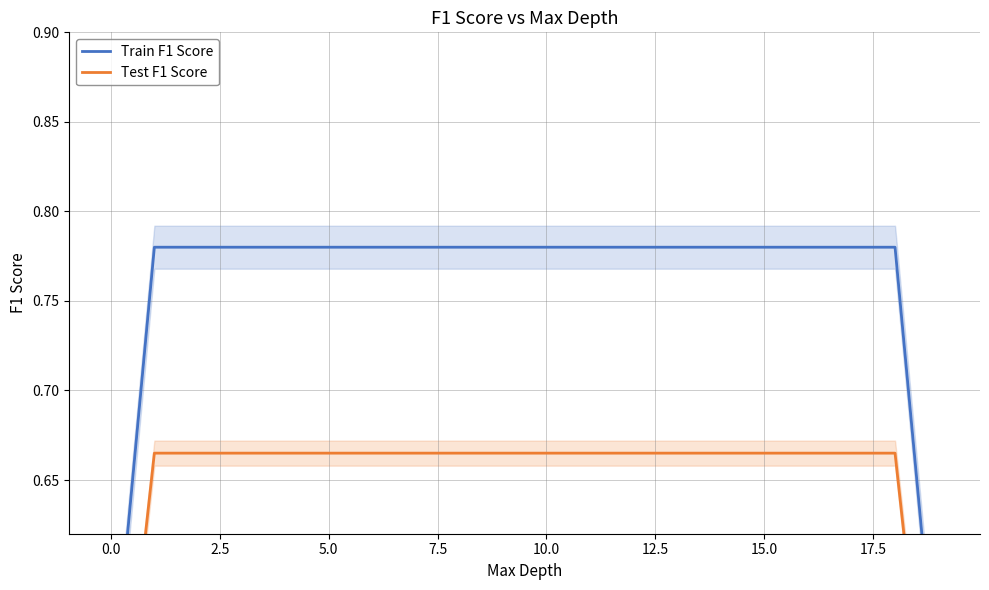

True or false: Test F1 Score and Train F1 Score cross at least once.

False